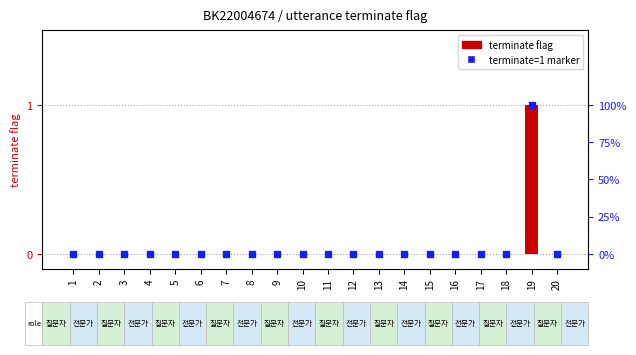

Which category has the highest value across all series?

19